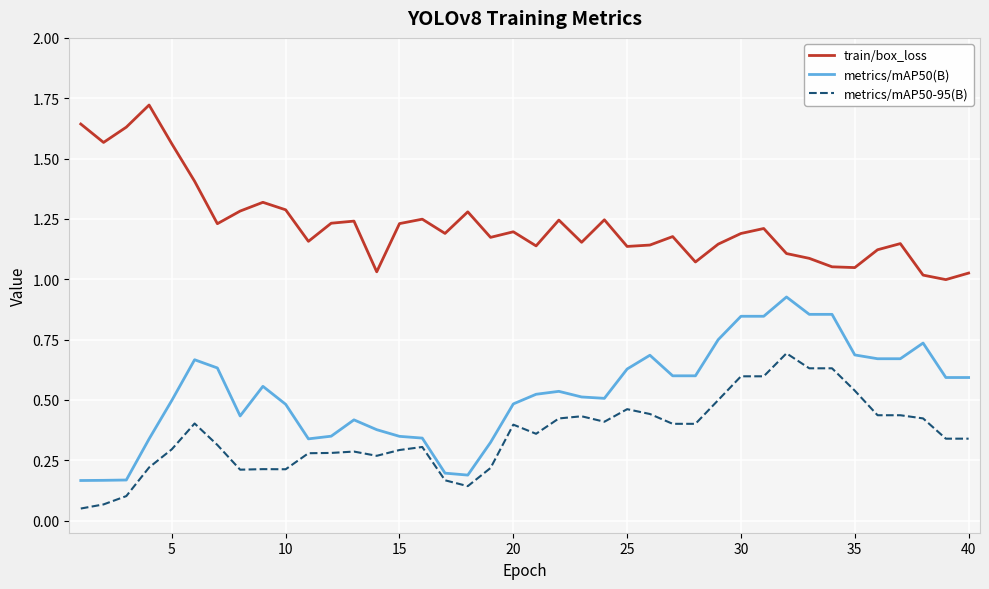

List the series in order of their overall mean, highest first.

train/box_loss, metrics/mAP50(B), metrics/mAP50-95(B)